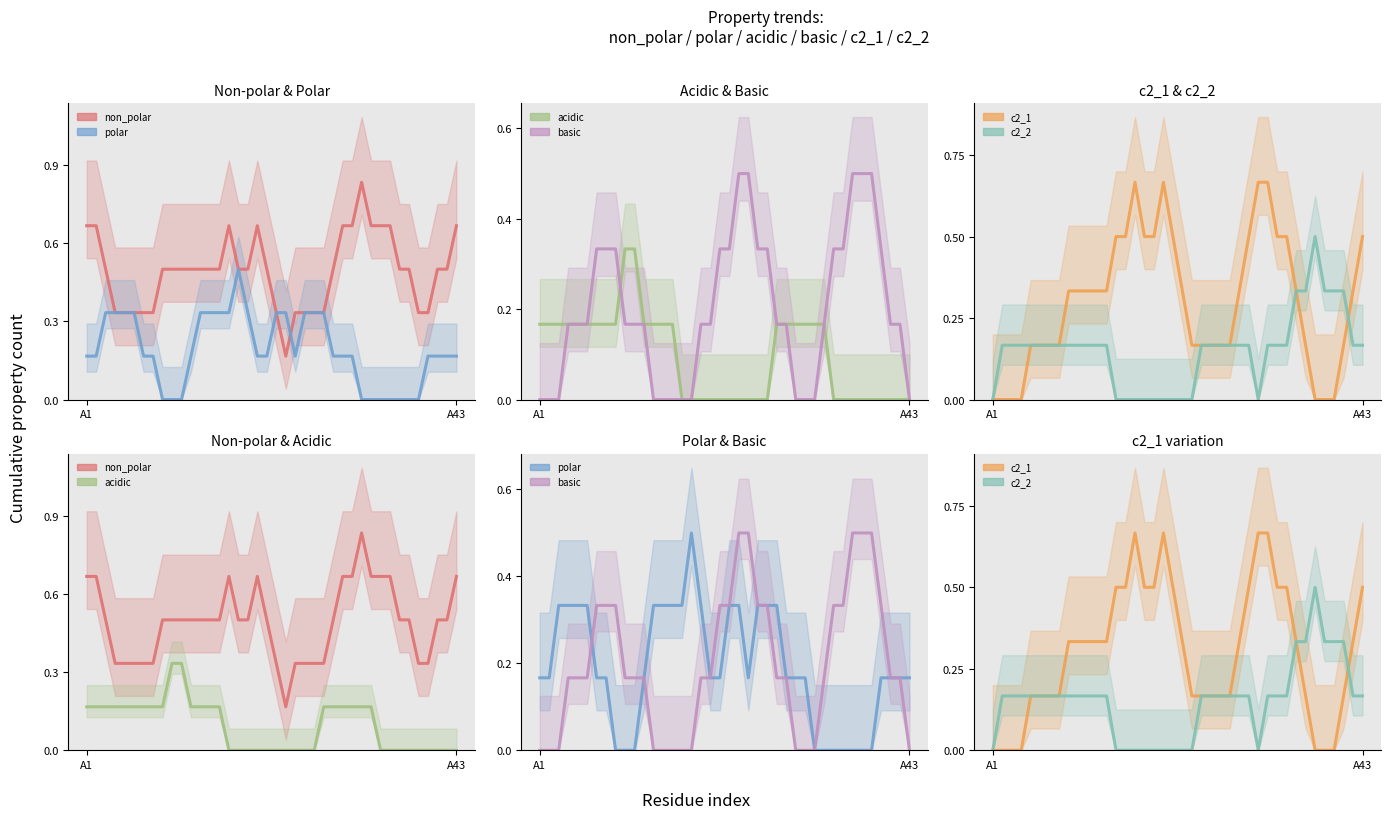

The value of acidic at 10 is 0.1. True or false?

False